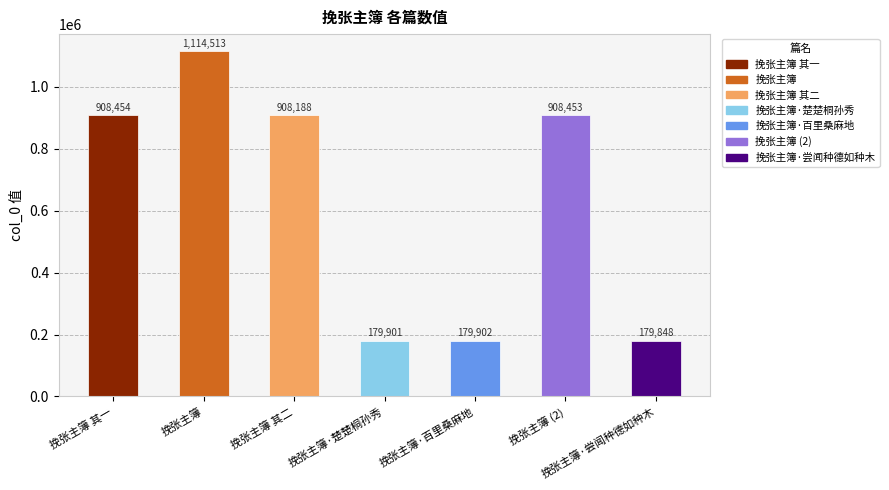

Read the value at 挽张主簿·百里桑麻地.

179902